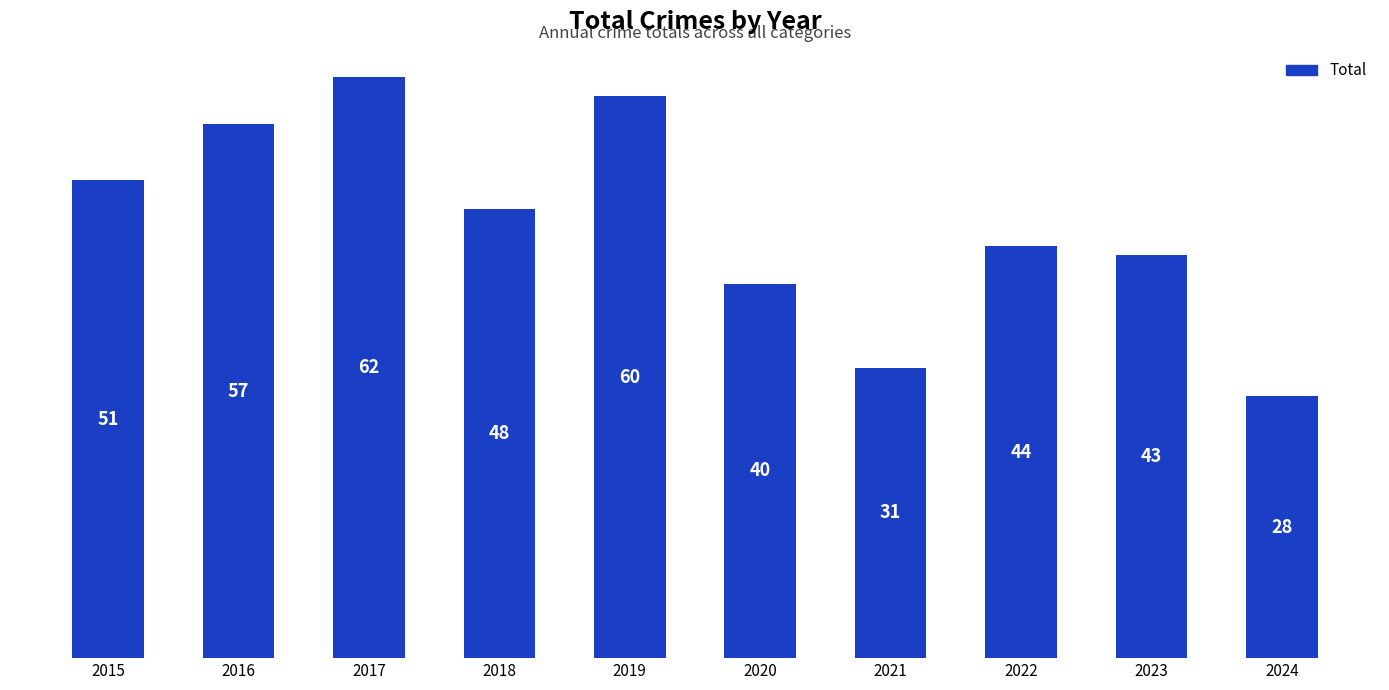

Count the number of categories in the chart.

10